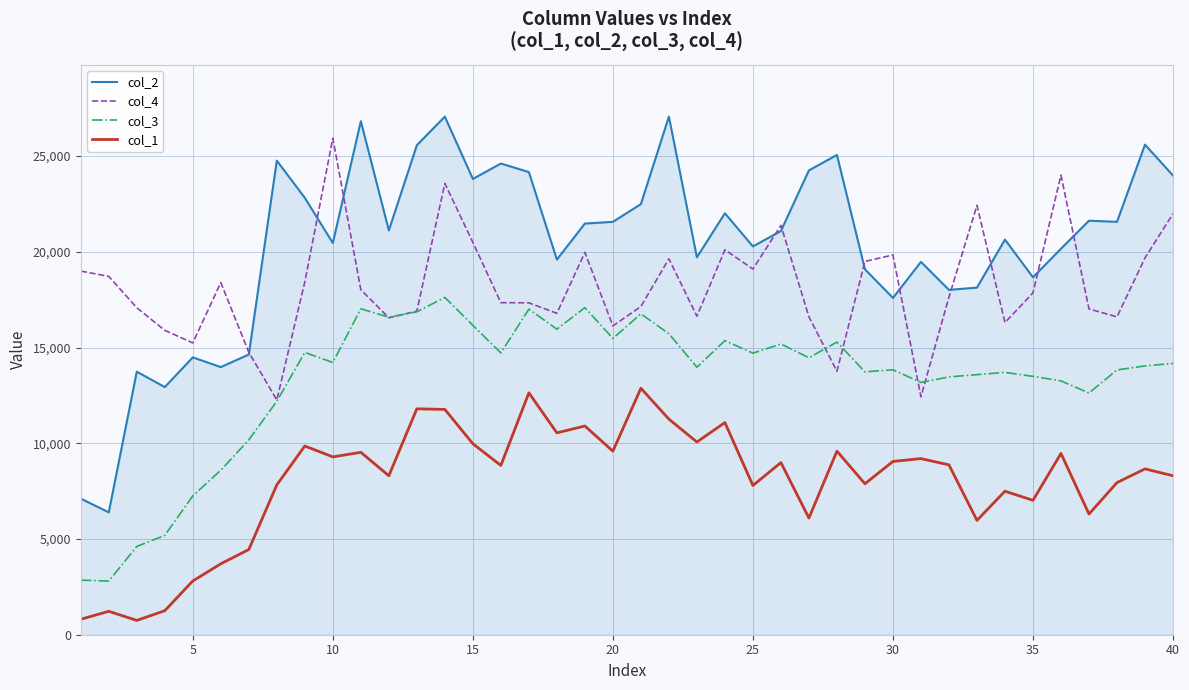

How many lines are shown in the chart?

4